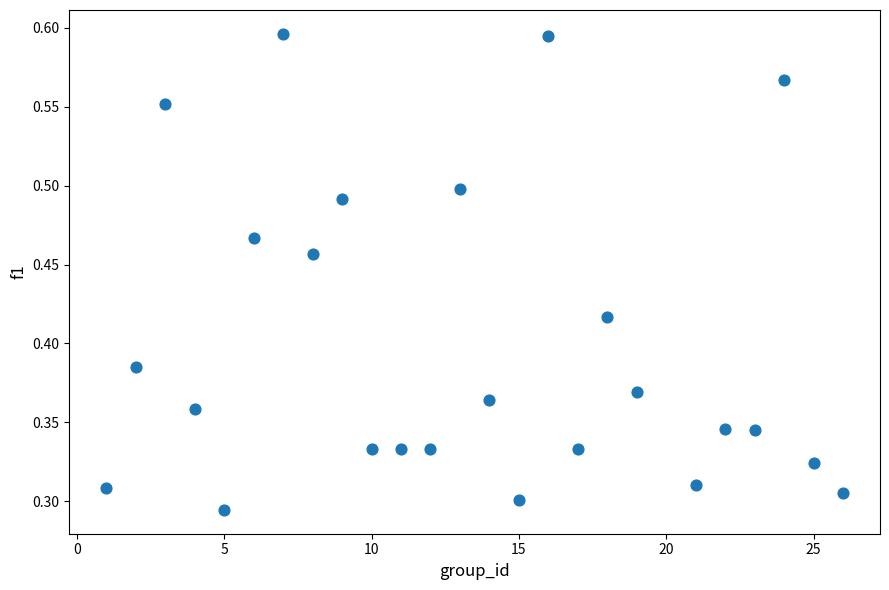

What is the range of X values (max minus min)?

25.0